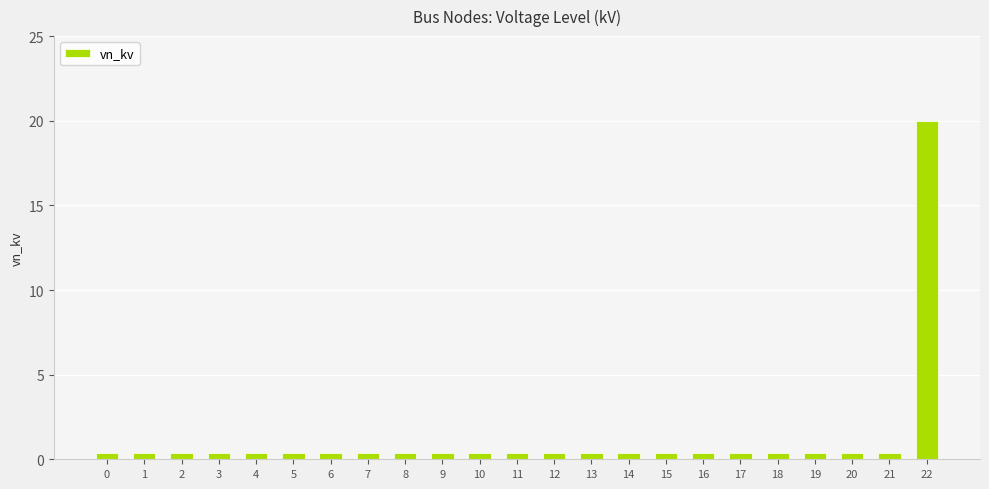

What is the smallest value displayed?

0.4